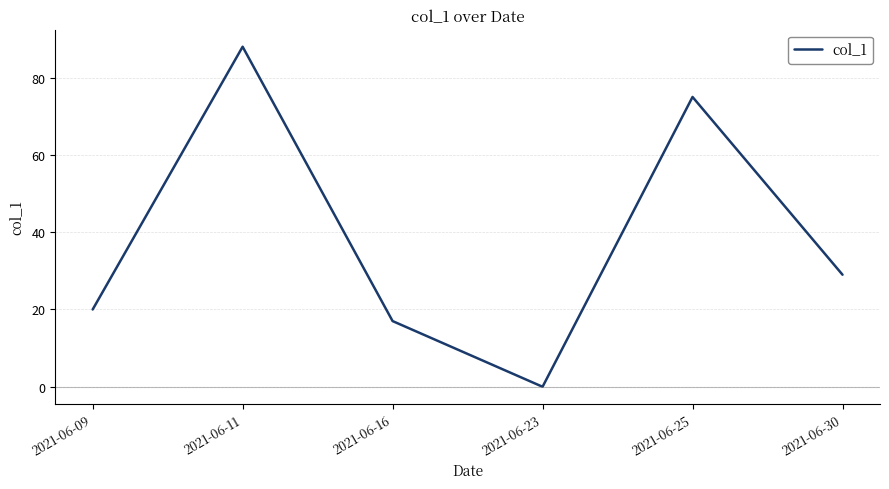

Reading left to right, what are all the values shown in this chart?

20	88	17	0	75	29